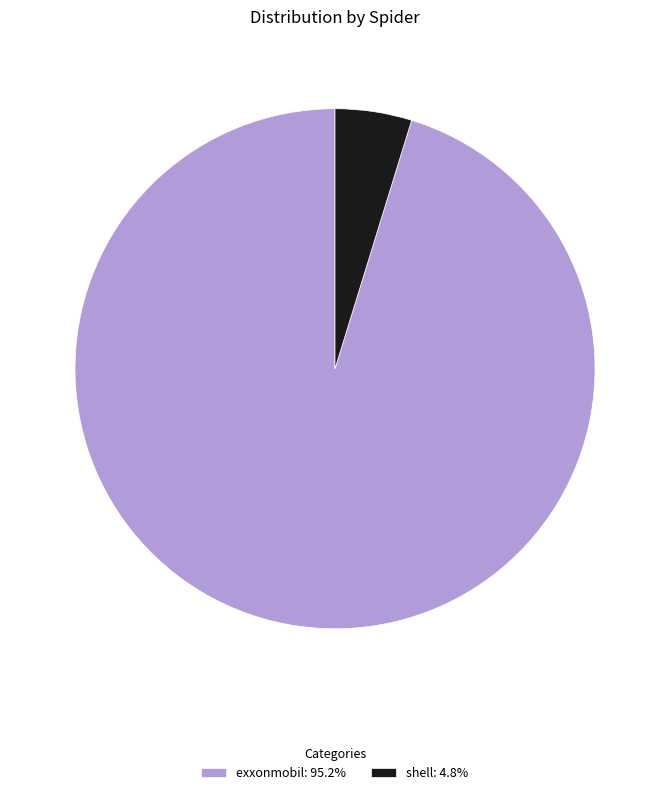

Between shell and exxonmobil, which is larger?

exxonmobil